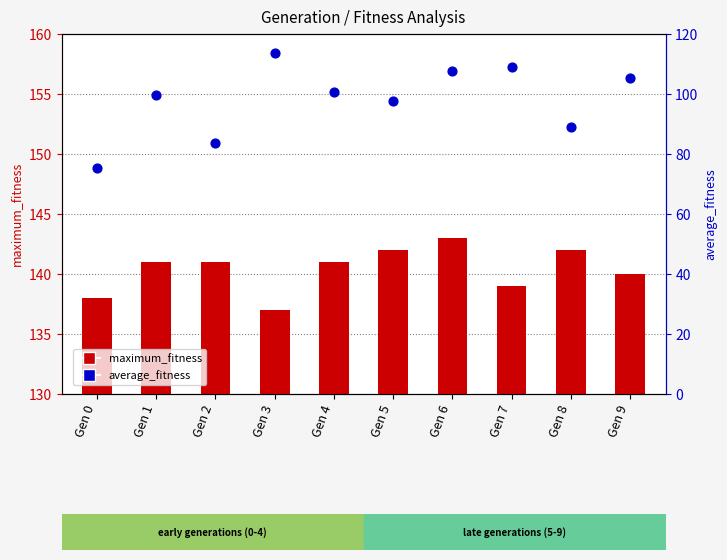

Is the value of maximum_fitness at Gen 2 greater than the value of average_fitness at Gen 3?

Yes